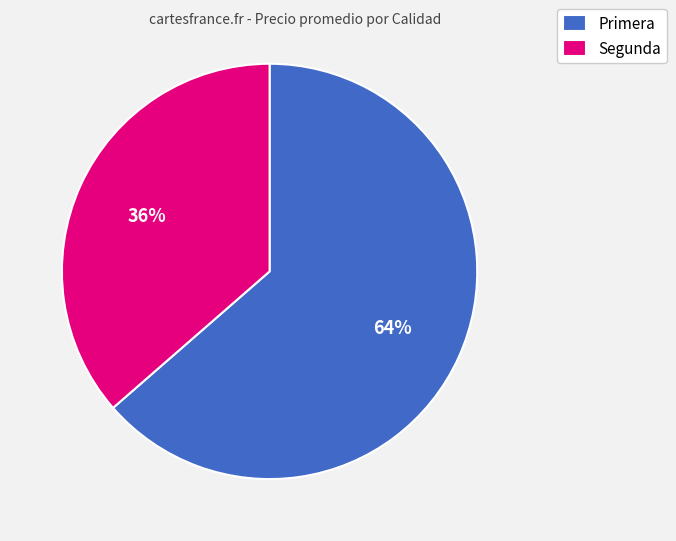

What is the smallest slice in the pie chart?

Segunda